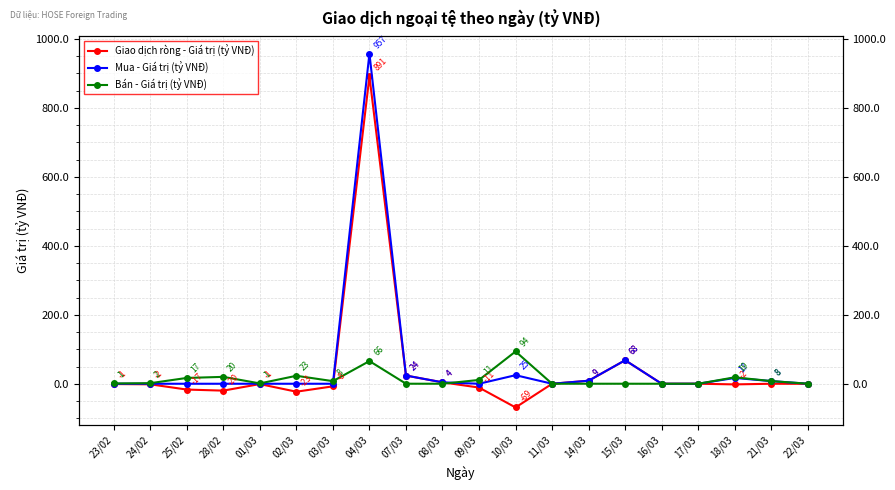

True or false: Bán - Giá trị (tỷ VNĐ) and Mua - Giá trị (tỷ VNĐ) cross at least once.

True